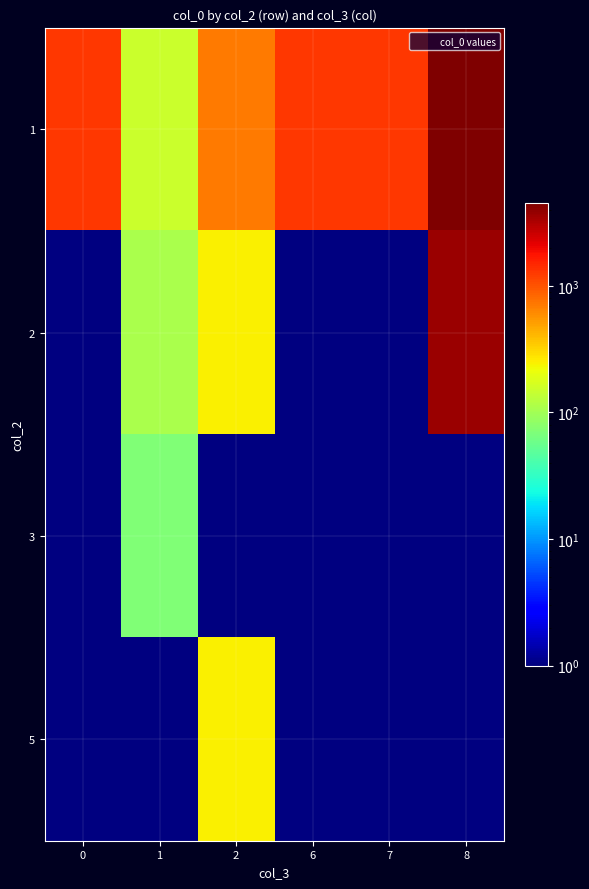

Between 7 and 1, which is larger?

7